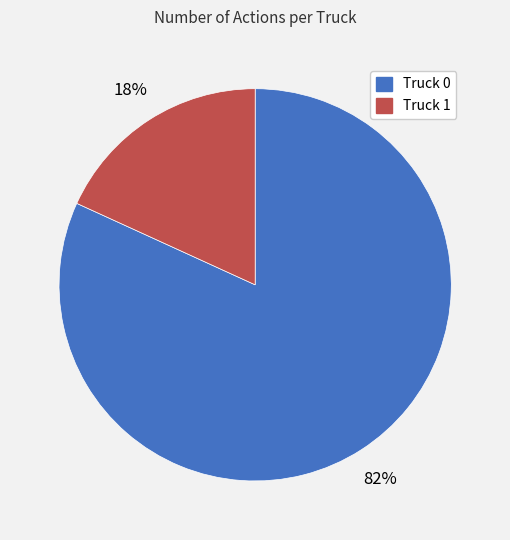

Which has a higher value, Truck 0 or Truck 1?

Truck 0